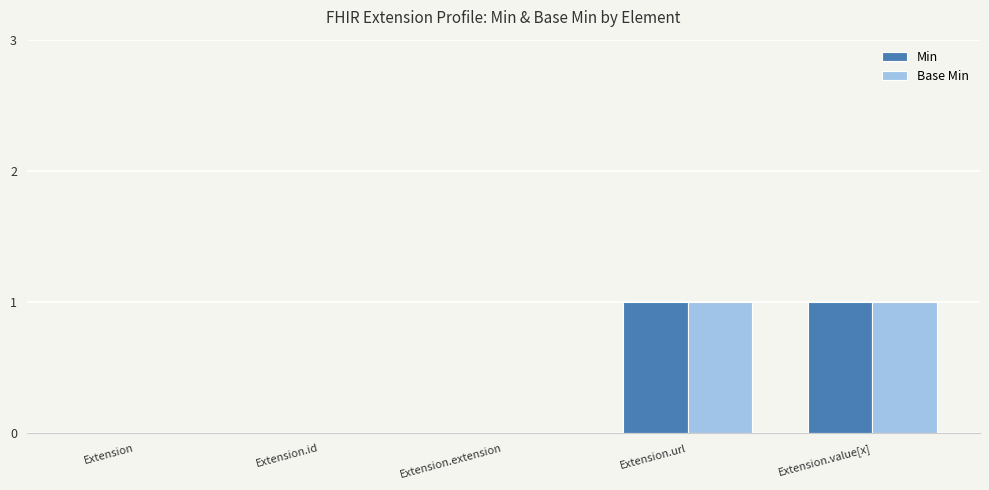

Is the value of Min at Extension.url greater than the value of Base Min at Extension.id?

Yes